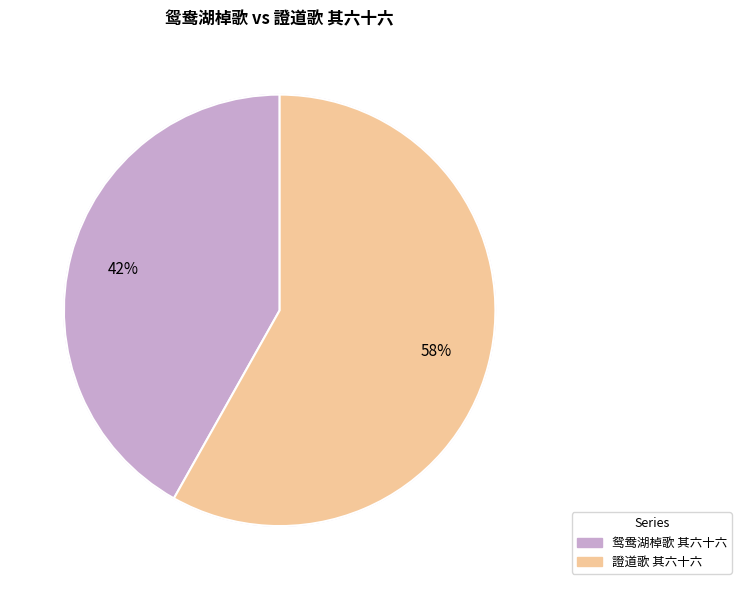

Which slice is the smallest?

鸳鸯湖棹歌 其六十六